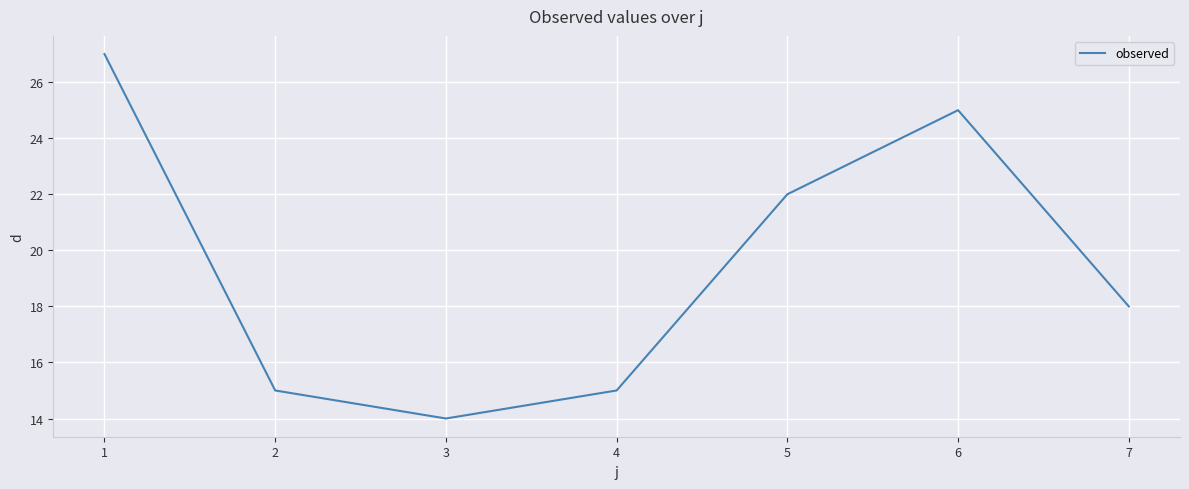

What is the change in value from 6 to 7?

-7